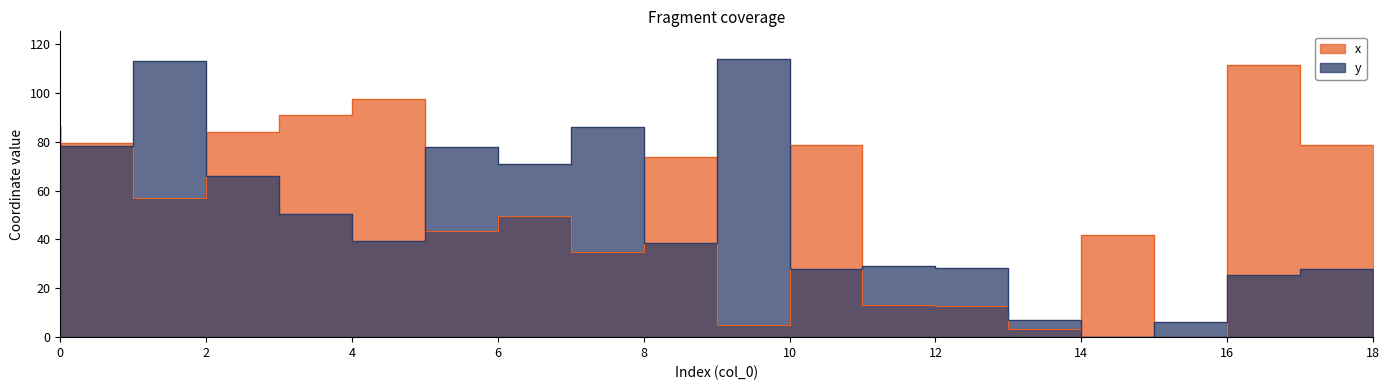

True or false: x has a value of 97.6 at 5.

True